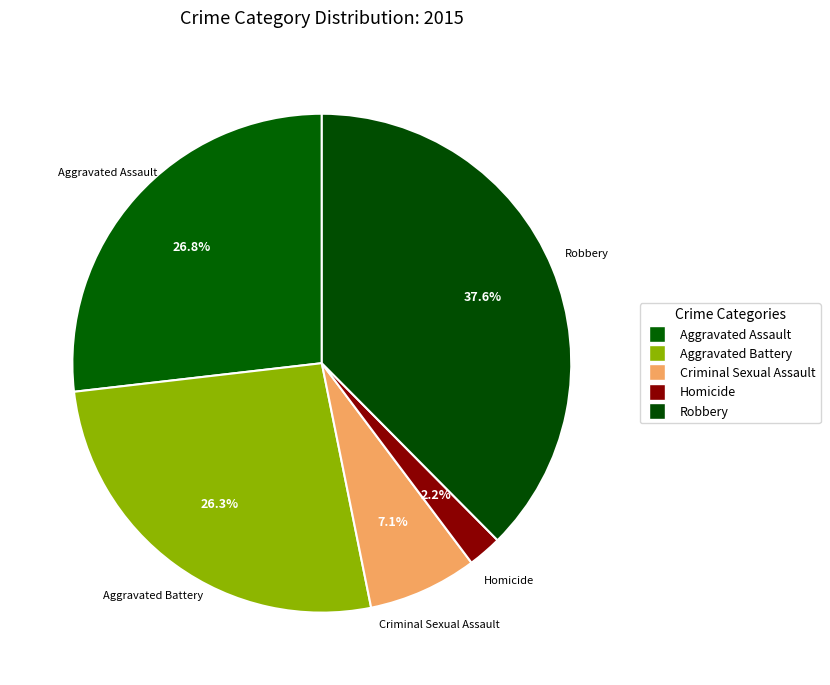

Between Aggravated Battery and Homicide, which is larger?

Aggravated Battery